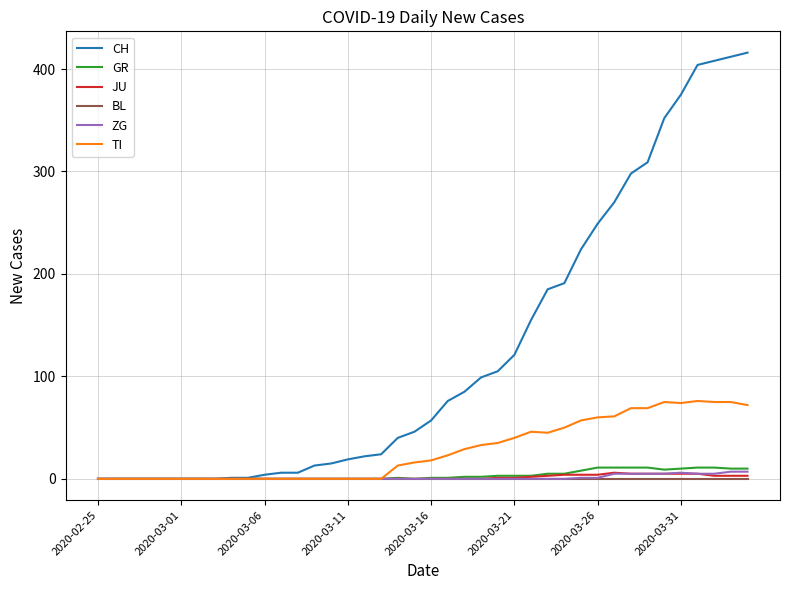

How many series are shown in this chart?

6